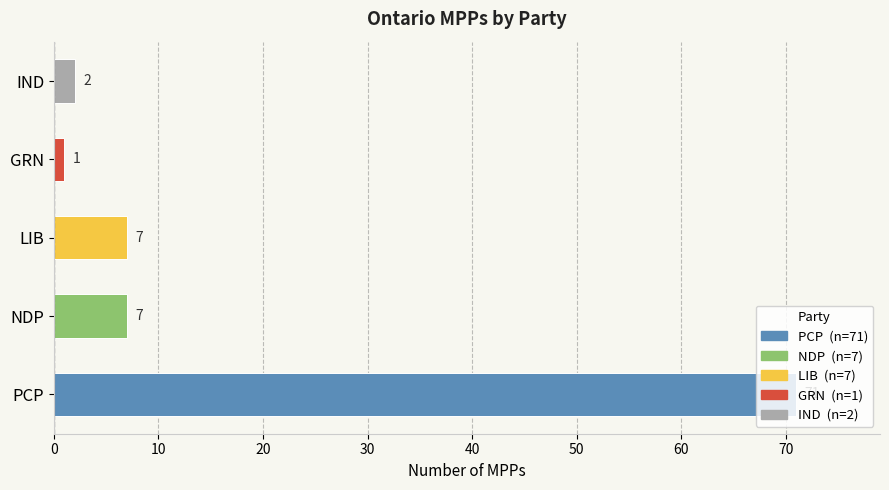

Is it true that the value at LIB is 1?

False